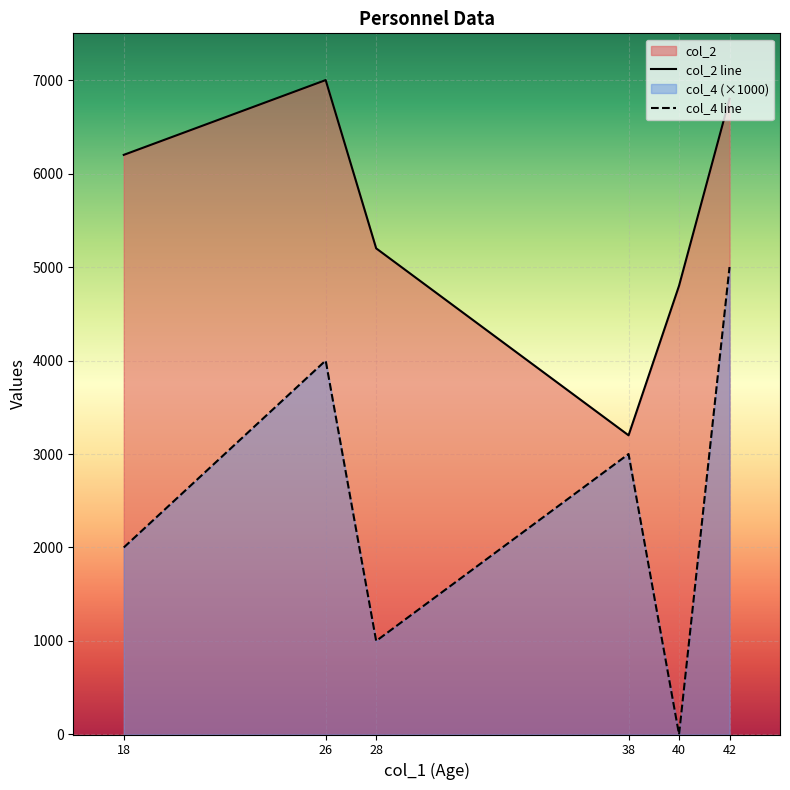

What is the difference between the maximum and minimum values in the col_4 series?

5